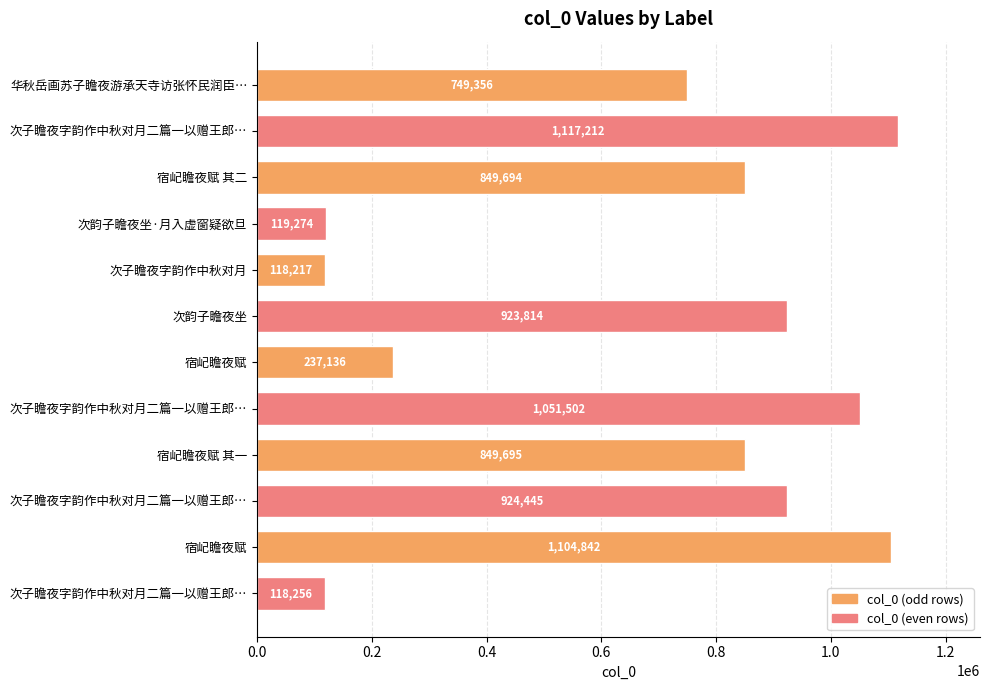

Which category has the lowest value across all series?

次子瞻夜字韵作中秋对月